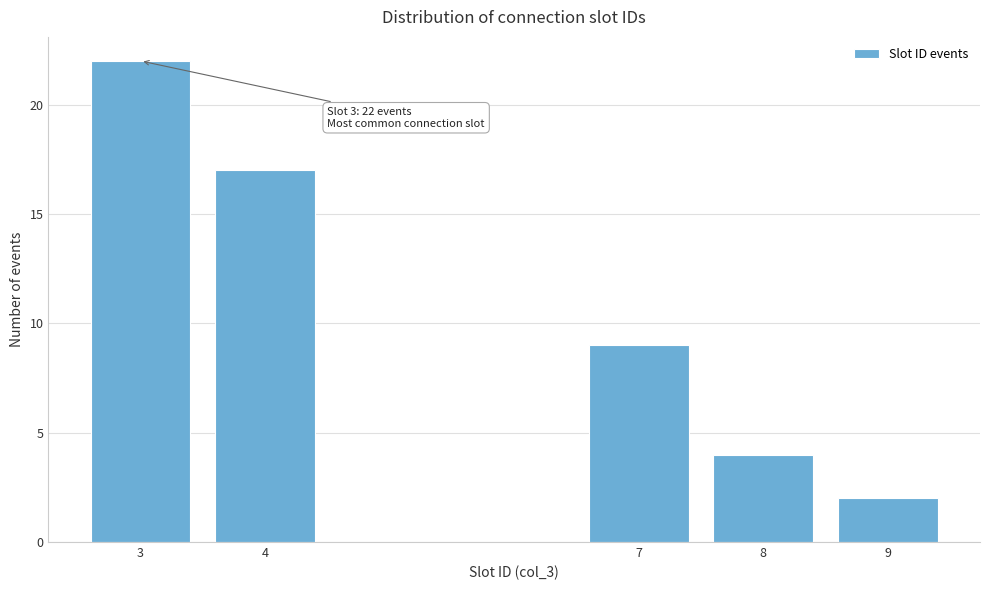

Reading left to right, list all the values displayed in this chart.

22	17	9	4	2